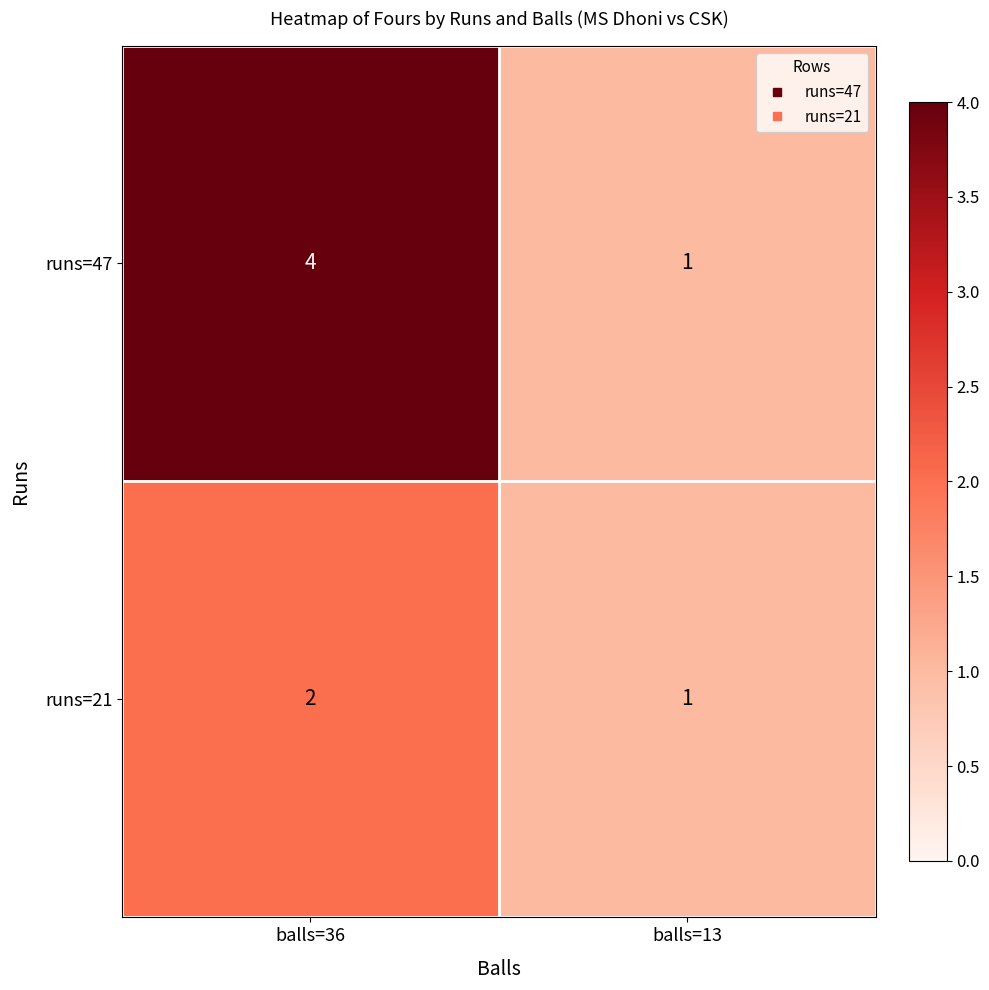

Which series changed the most between balls=36 and balls=13?

runs=47